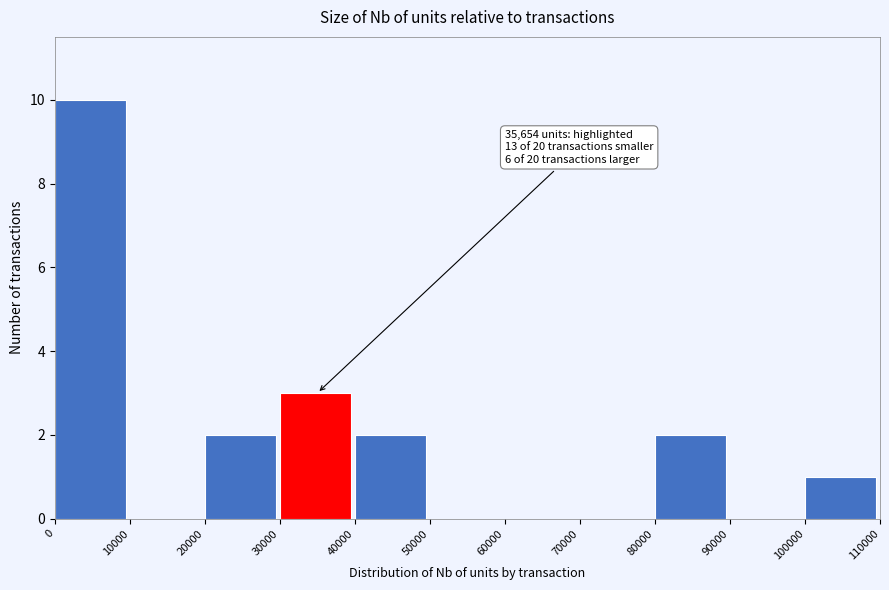

Which range on the x-axis has the tallest bar?

0 to 10000